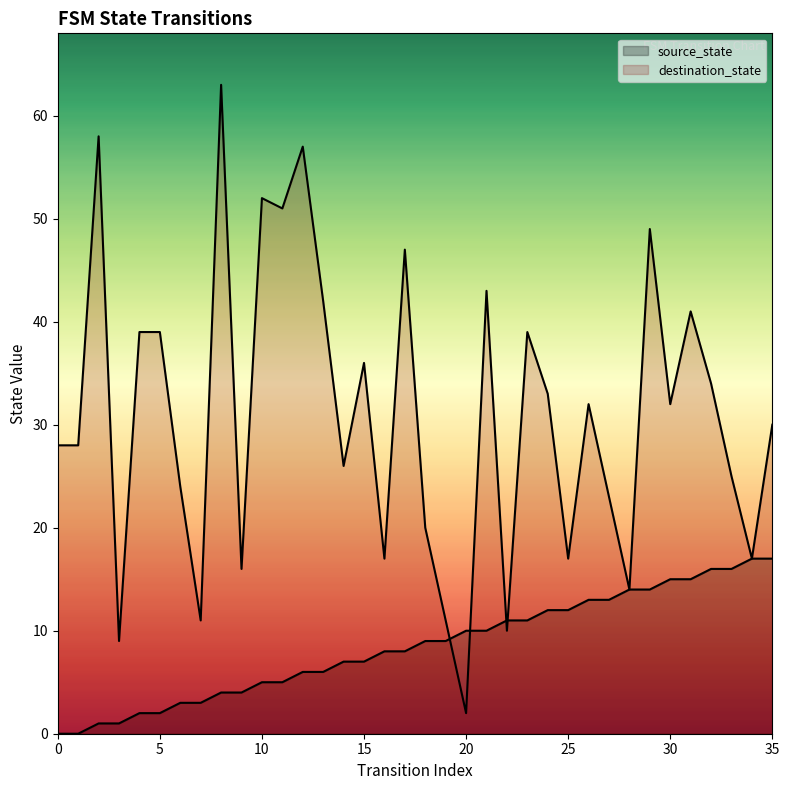

Which series has the largest total across all categories?

destination_state